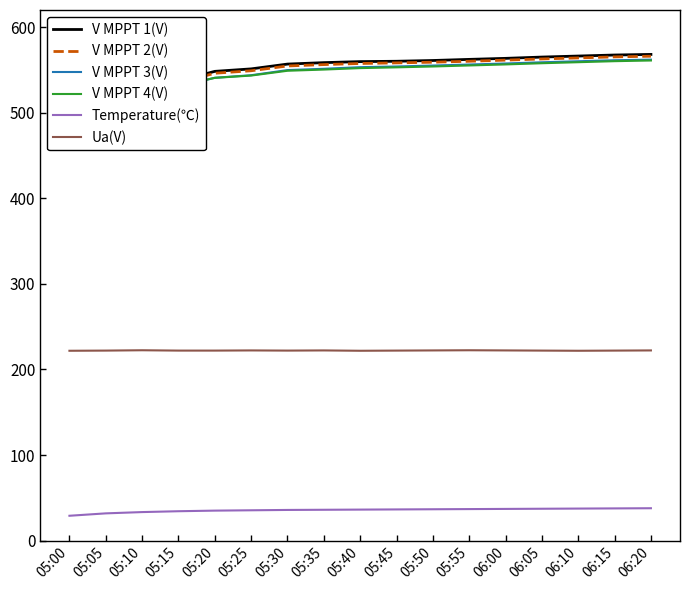

What is the label of the 11th point from the right?

05:30